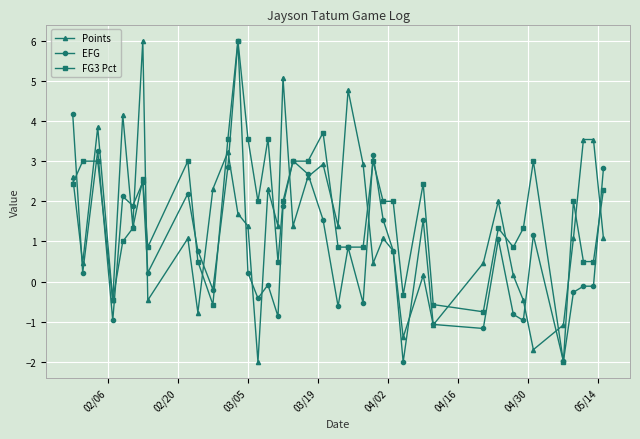

What is the value of the EFG point at the 7th from the left?

2.5